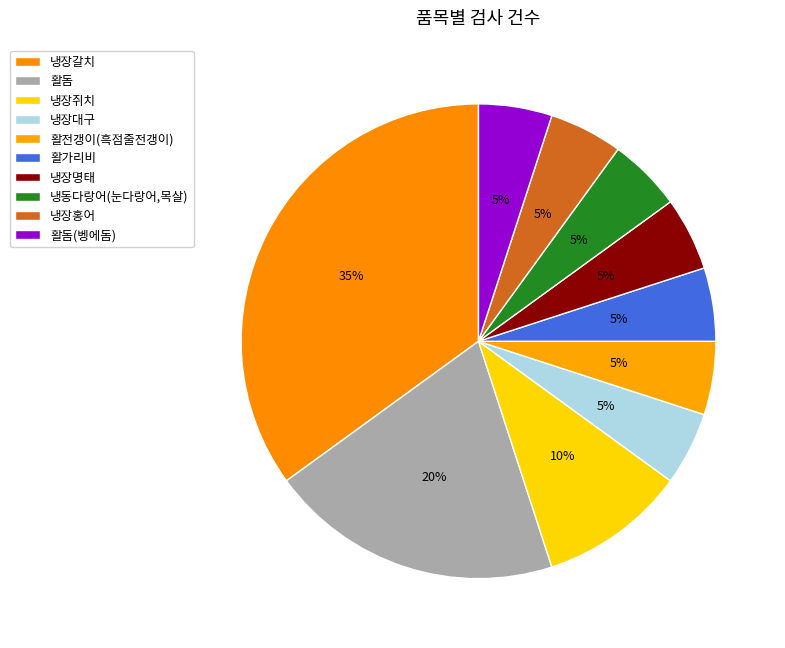

Rank the categories by value from highest to lowest.

냉장갈치, 활돔, 냉장쥐치, 냉장대구, 활전갱이(흑점줄전갱이), 활가리비, 냉장명태, 냉동다랑어(눈다랑어,목살), 냉장홍어, 활돔(벵에돔)